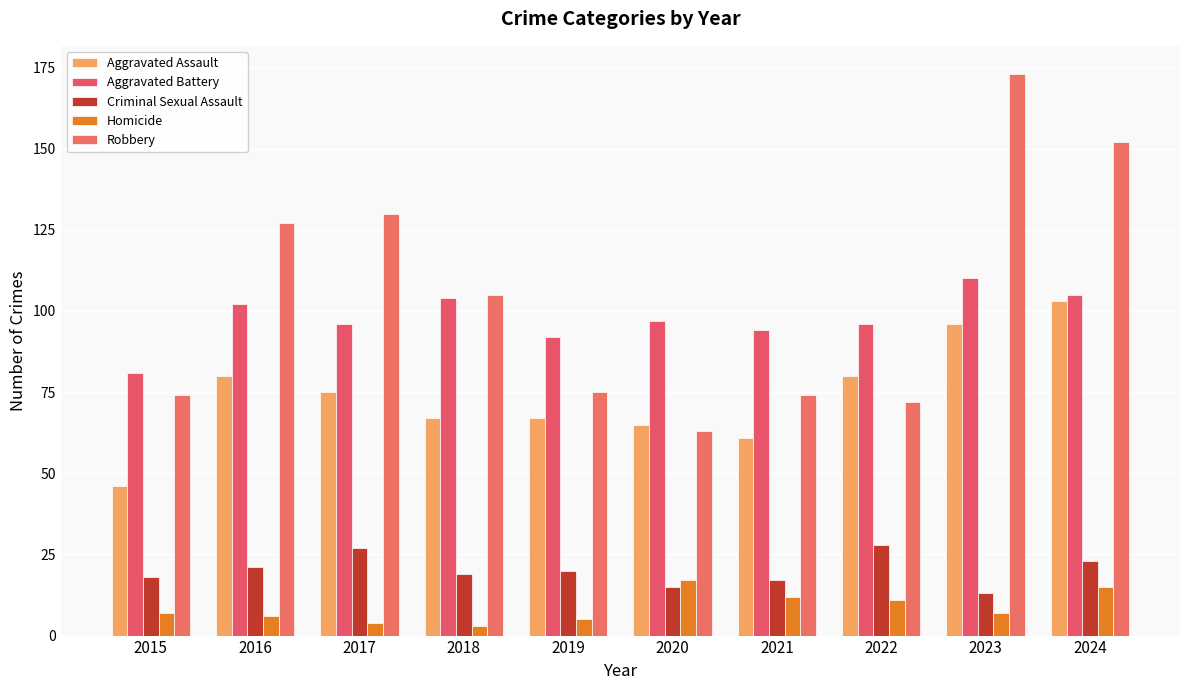

What is the difference between the maximum and minimum values in the Aggravated Battery series?

29